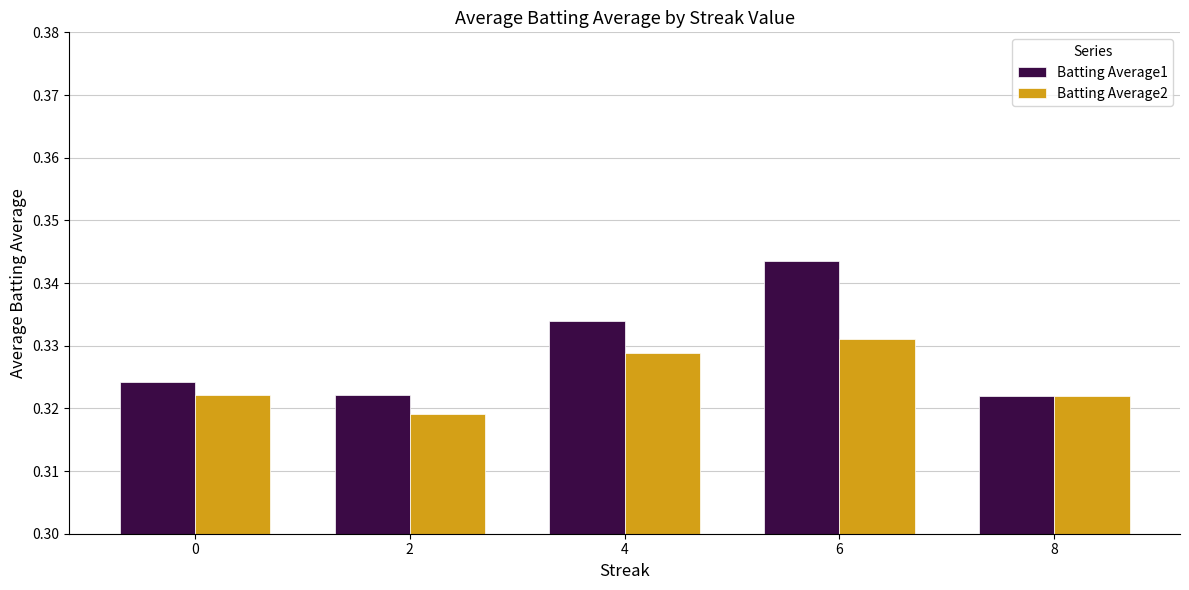

What is the total value across all series at 0?

0.6